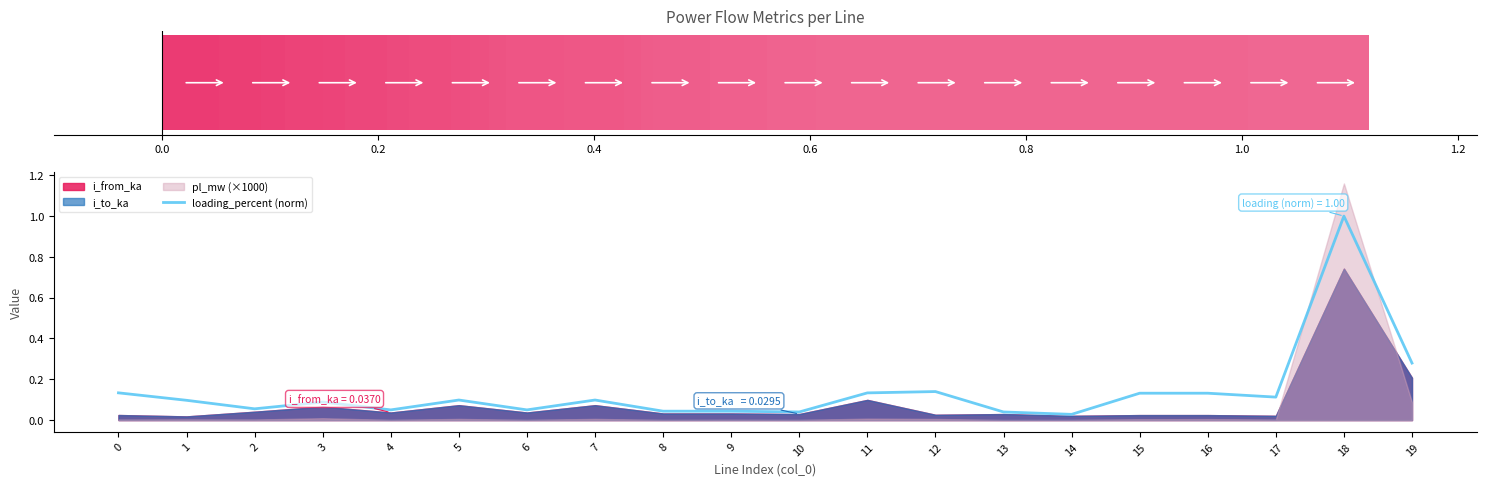

What is the change in value from 16 to 18?

+0.9